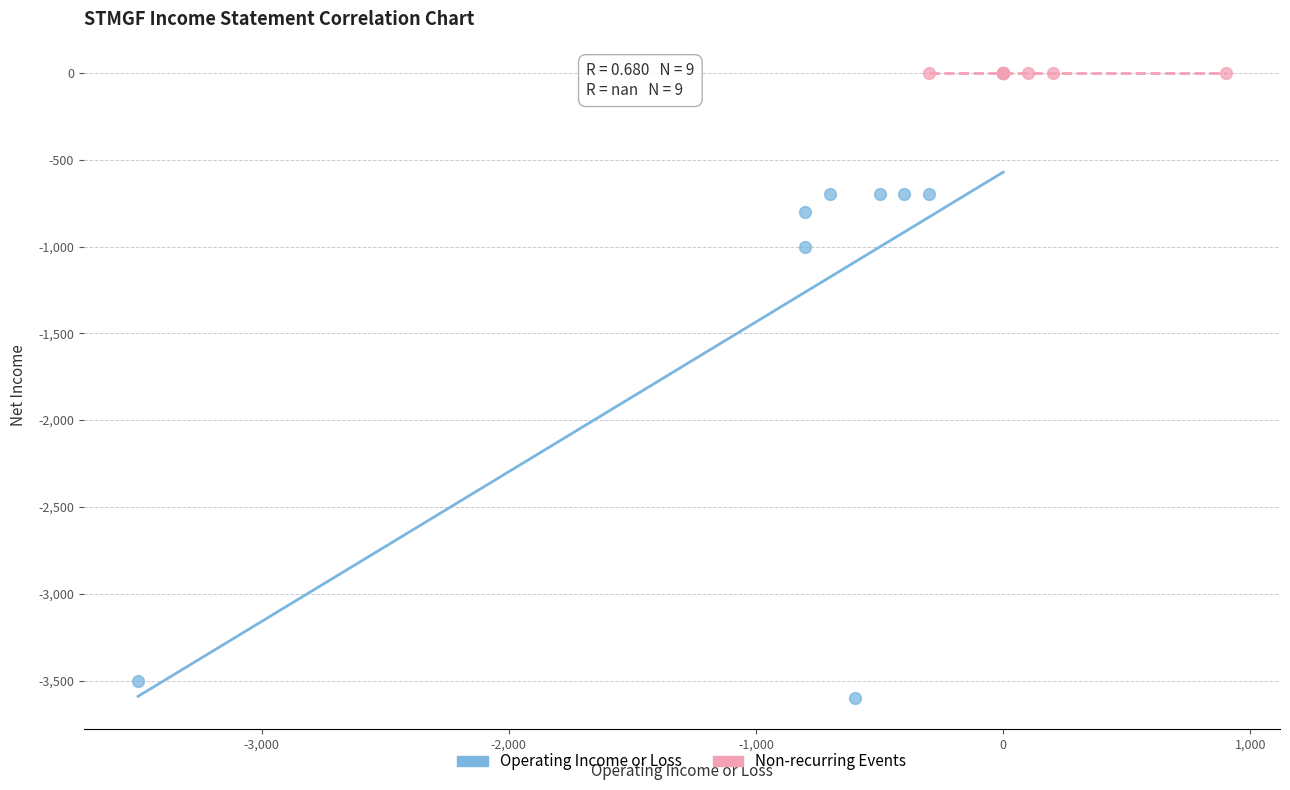

What are all the series names shown in the legend?

Operating Income or Loss, Non-recurring Events